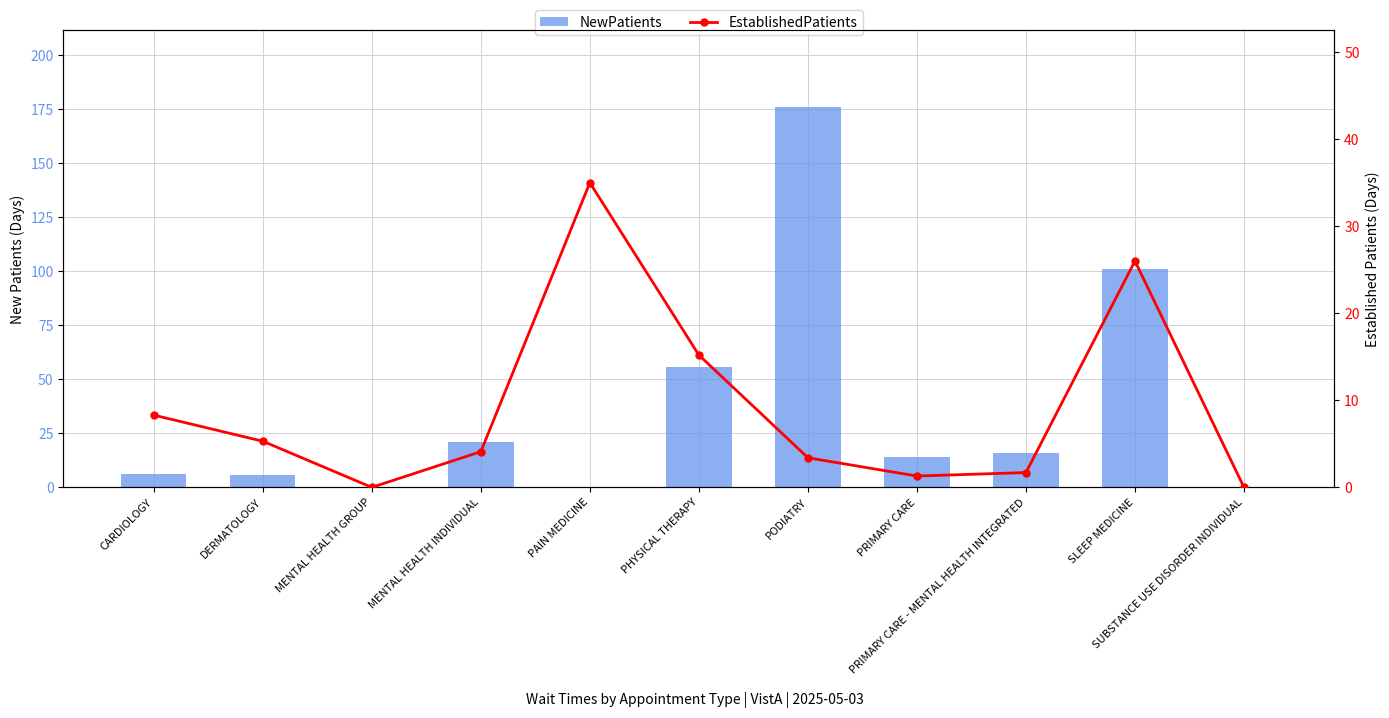

Is it true that EstablishedPatients equals 6.1 at PODIATRY?

False